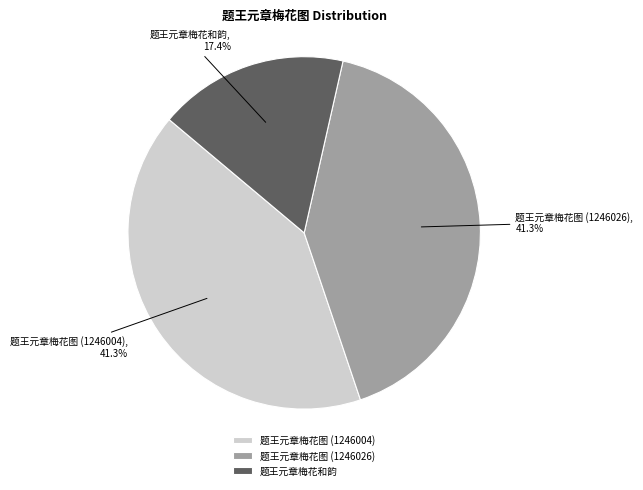

Is there a majority slice in this chart?

No